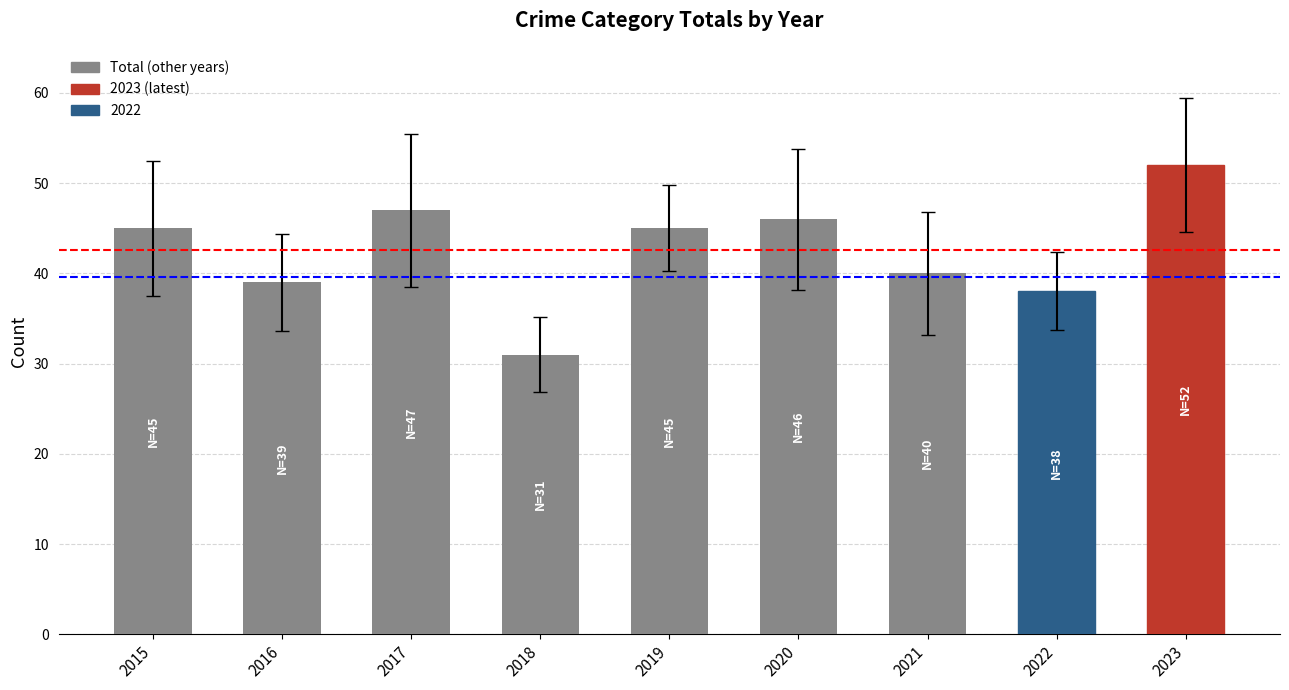

What is the value of the 1st bar from the left?

45